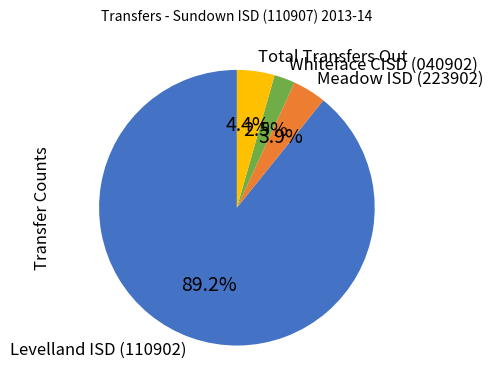

What is the majority slice?

Levelland ISD (110902)